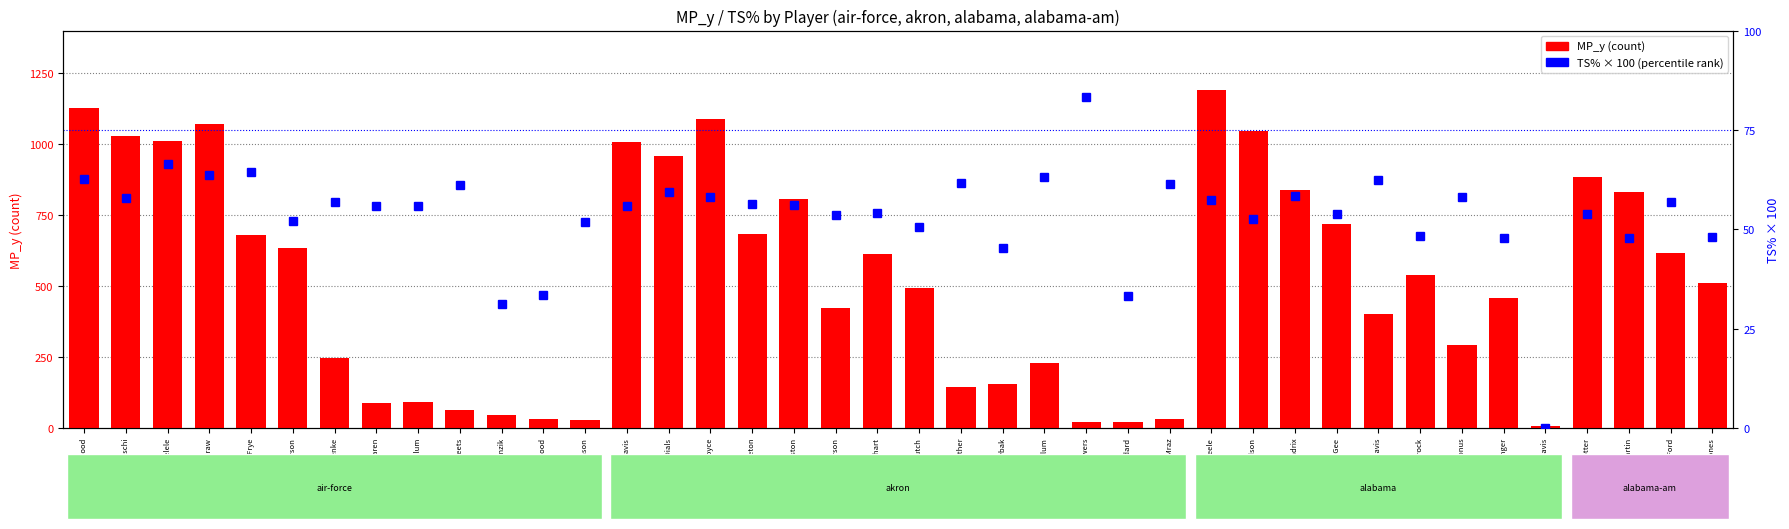

What is the label of the 18th bar from the right?

John Rybak